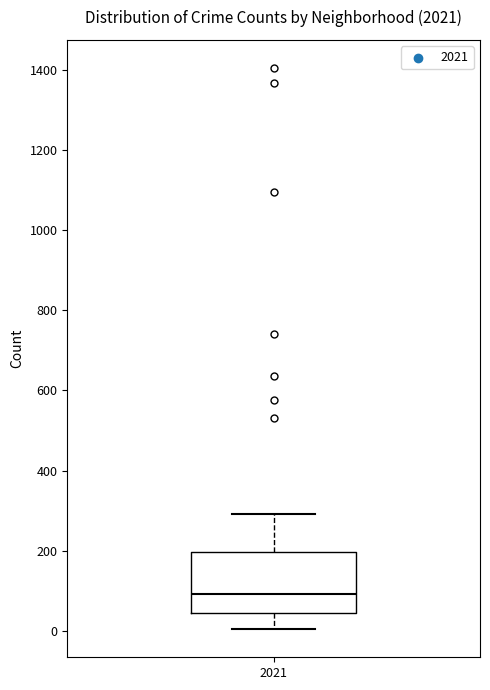

Where is the upper edge of the box at x = 2021 on the y-axis? The values are not printed on the chart, so give them approximately, as read against the axis.

200